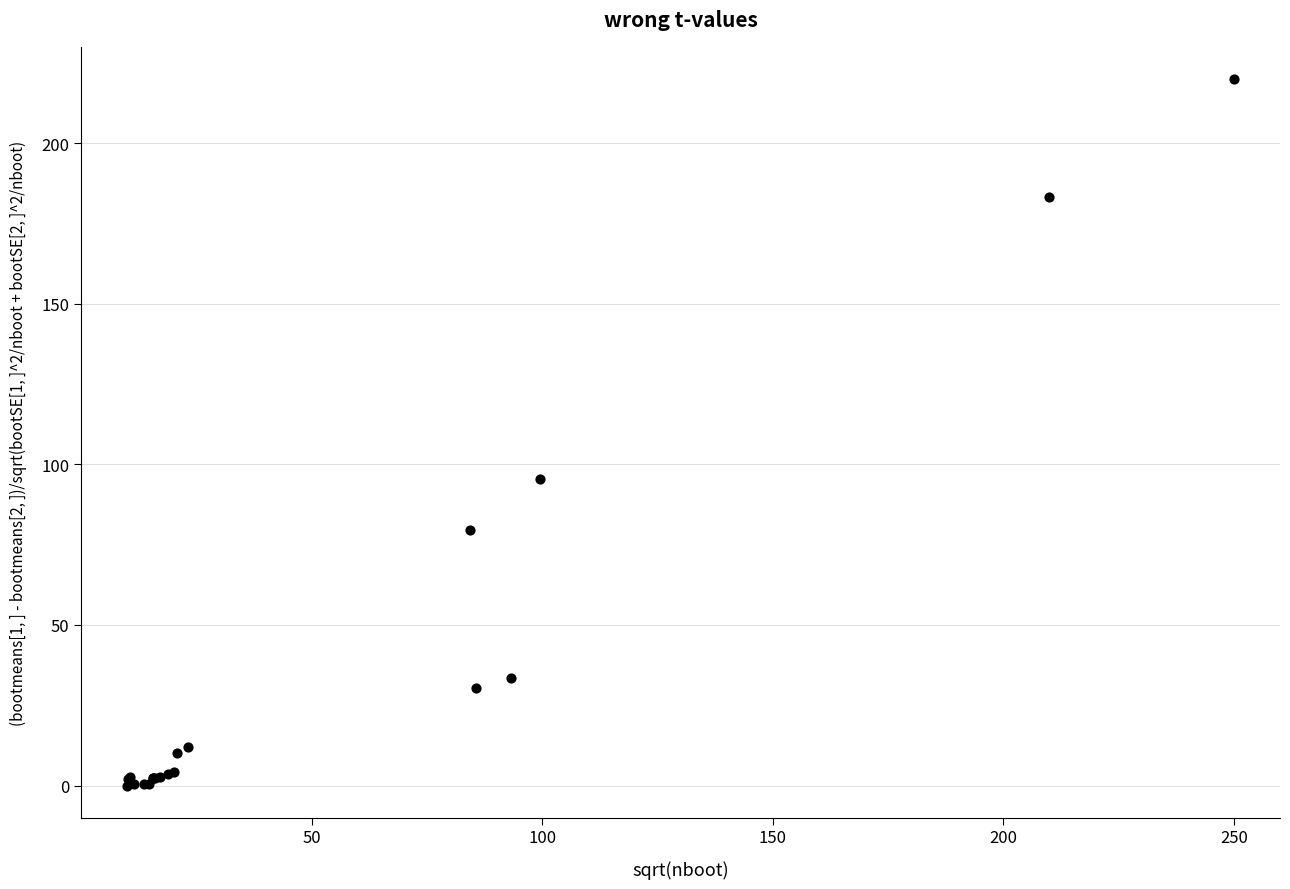

What Y value in the scatter plot is closest to 110?

95.5